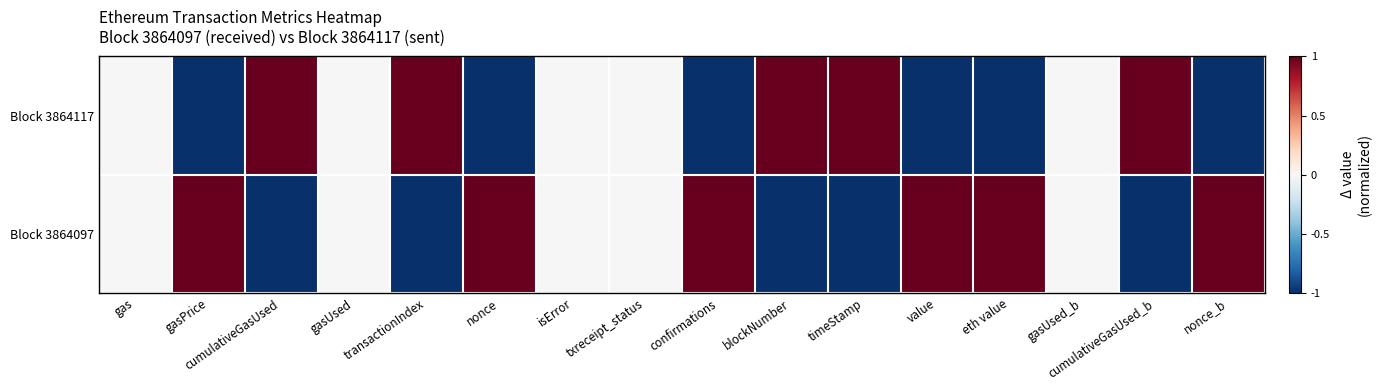

Reading right to left, what are all the values shown in this chart?

Block 3864097: nonce_b=1	cumulativeGasUsed_b=-1	gasUsed_b=0	eth value=1	value=1	timeStamp=-1	blockNumber=-1	confirmations=1	txreceipt_status=0	isError=0	nonce=1	transactionIndex=-1	gasUsed=0	cumulativeGasUsed=-1	gasPrice=1	gas=0
Block 3864117: nonce_b=-1	cumulativeGasUsed_b=1	gasUsed_b=0	eth value=-1	value=-1	timeStamp=1	blockNumber=1	confirmations=-1	txreceipt_status=0	isError=0	nonce=-1	transactionIndex=1	gasUsed=0	cumulativeGasUsed=1	gasPrice=-1	gas=0